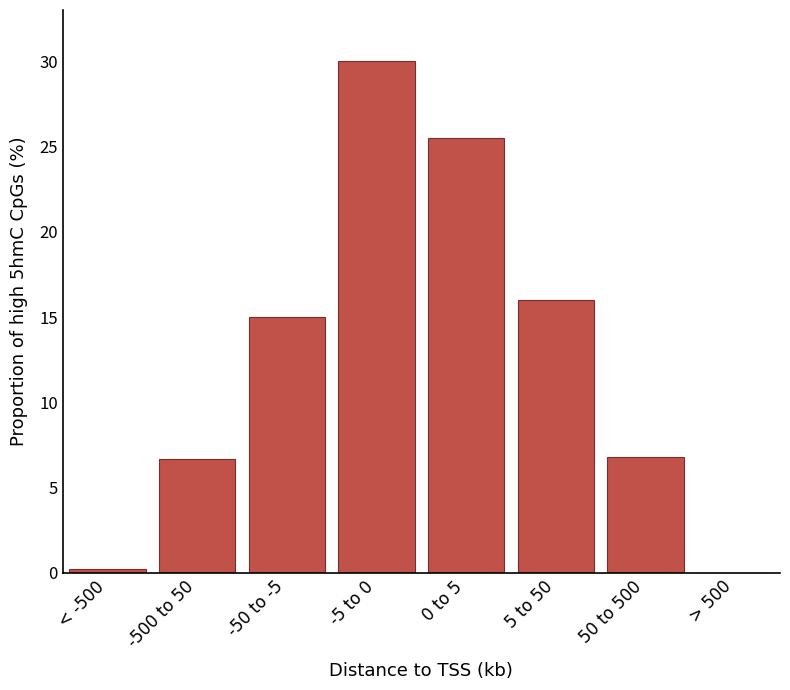

What is the sum of all values?

100.2